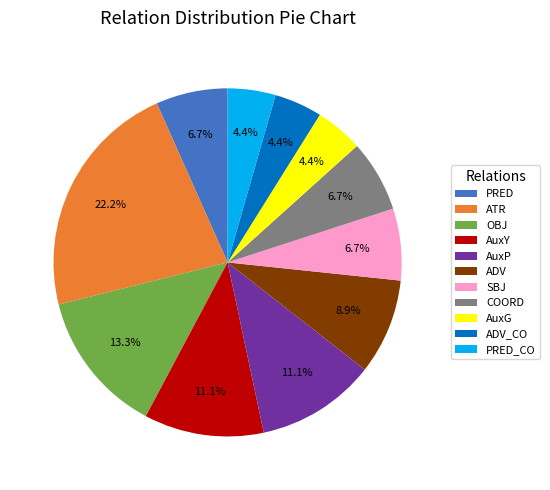

Does ADV_CO represent more than half of the total?

No